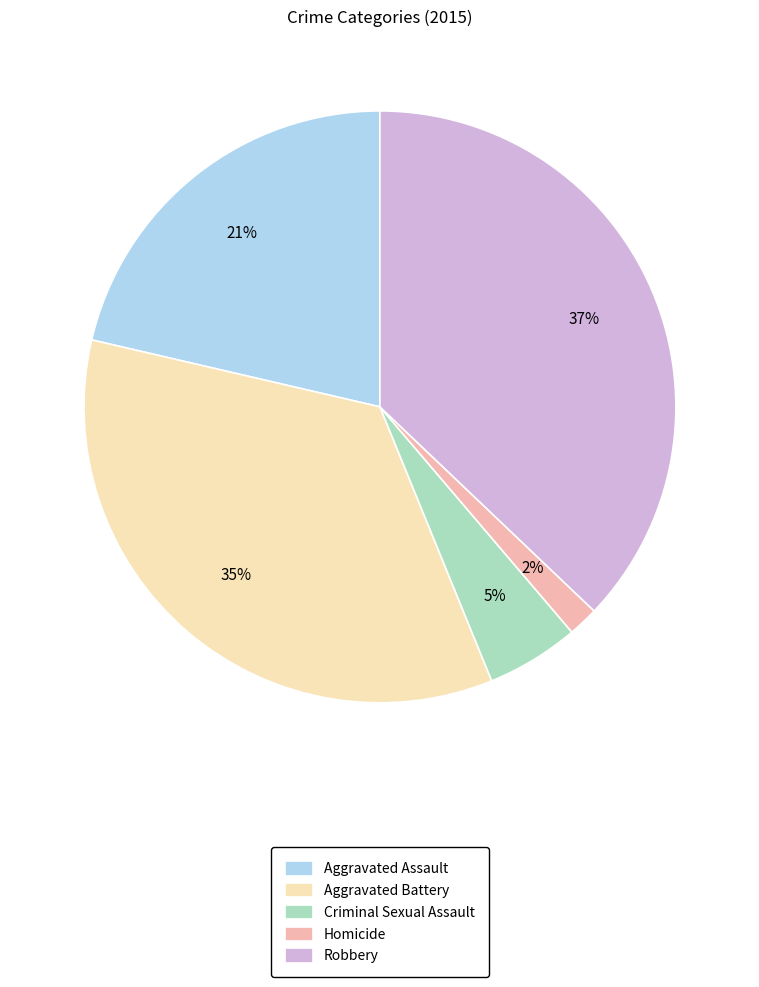

To the nearest percent, what percentage of the pie is Aggravated Battery?

35%